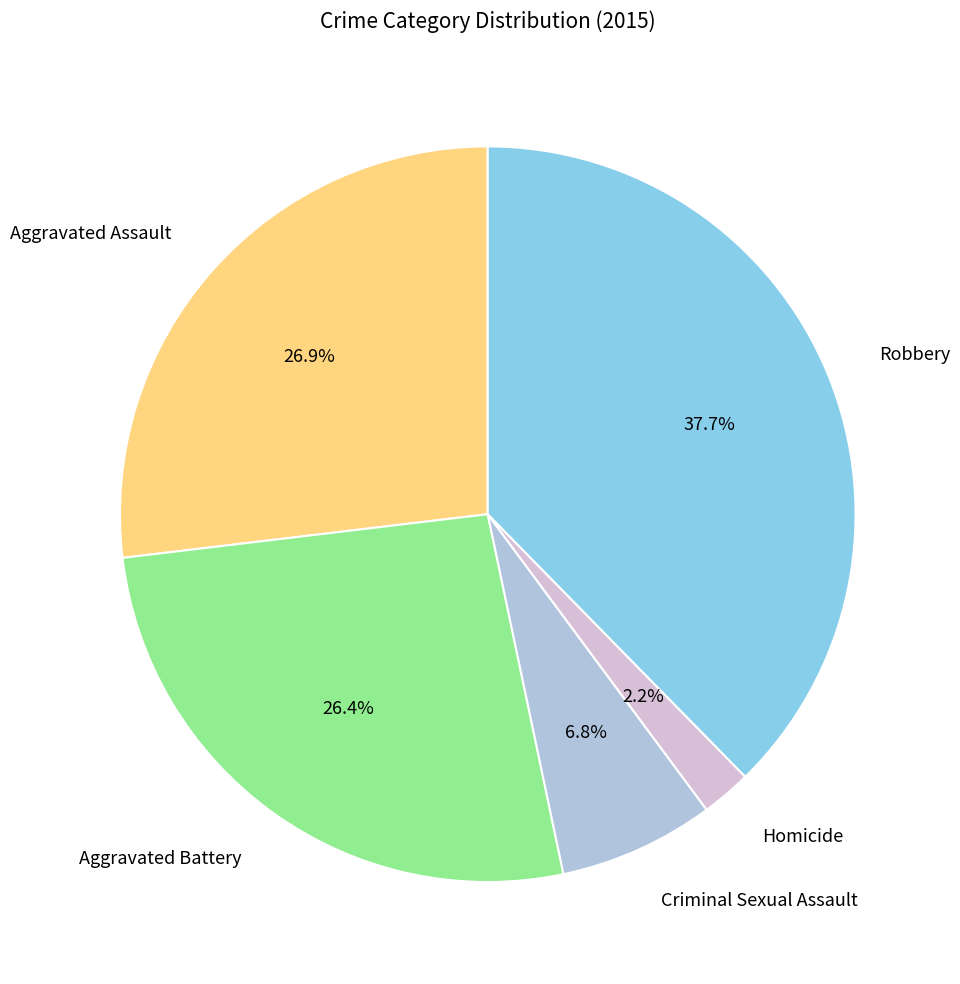

Does any single category account for the majority?

No